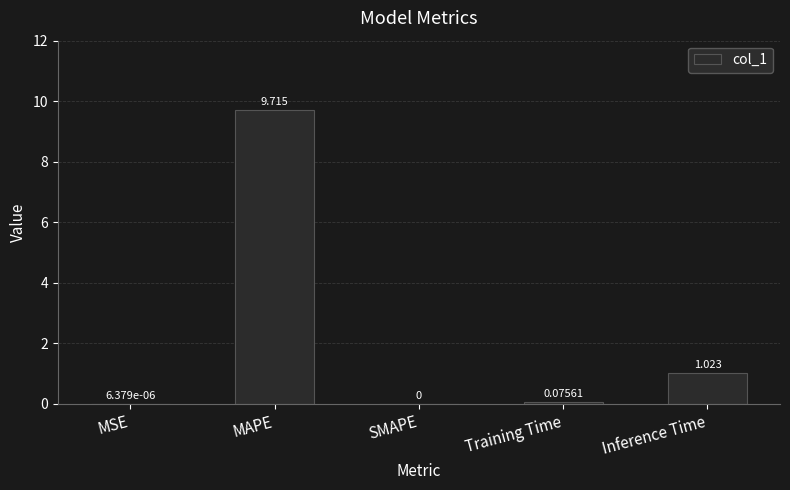

How many data points are above 0?

4